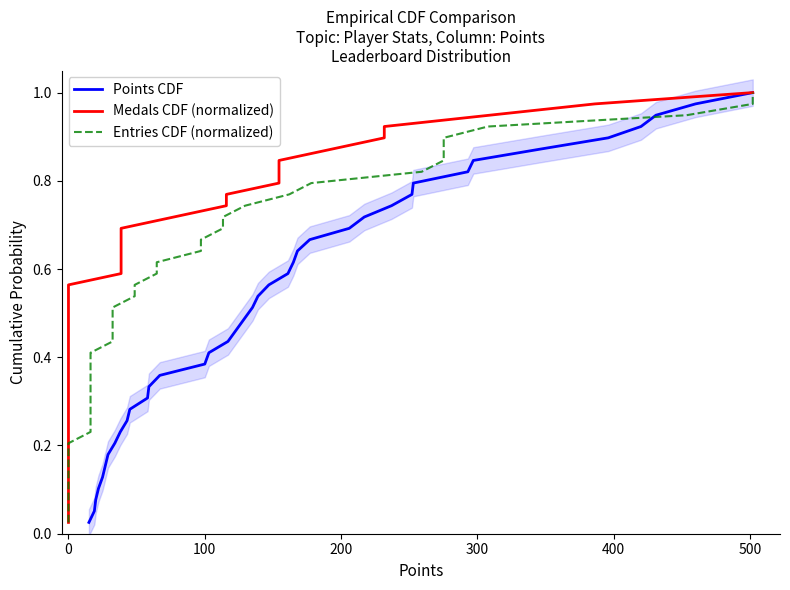

At how many categories does at least one series exceed 0?

39